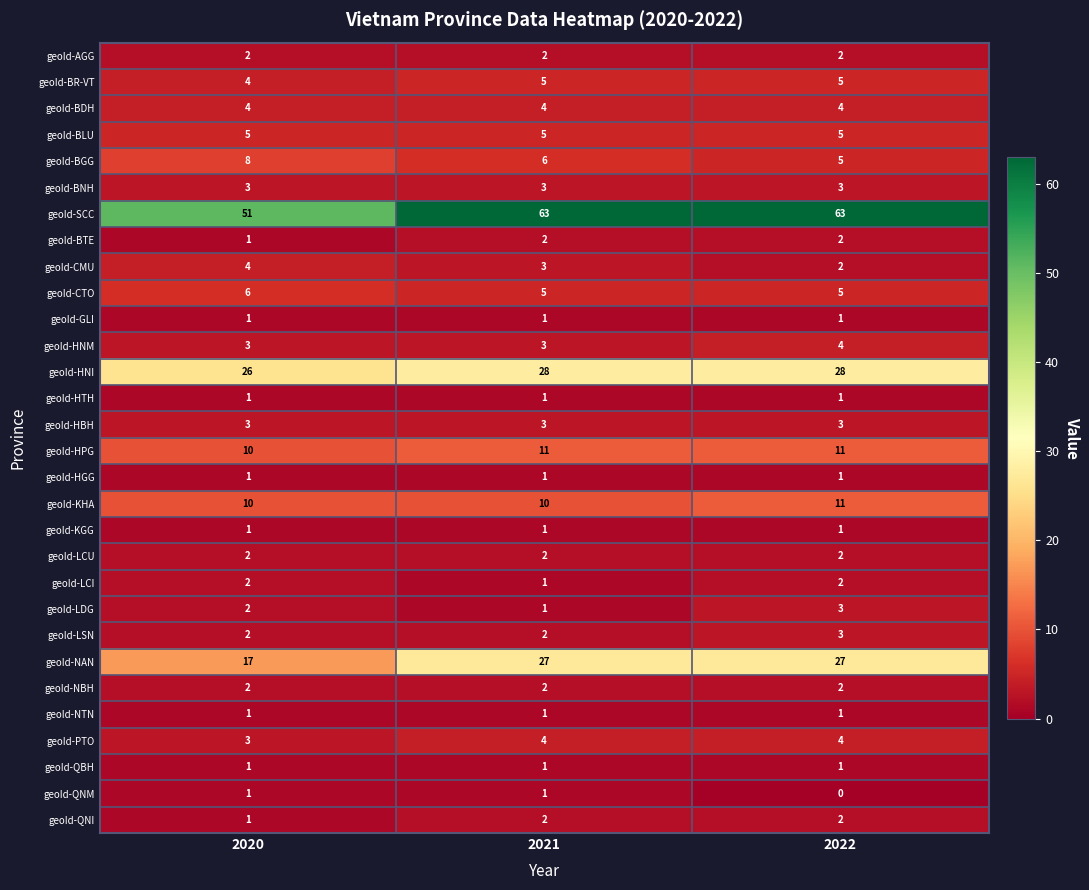

What is the approximate value of geoId-BGG at 2022?

5